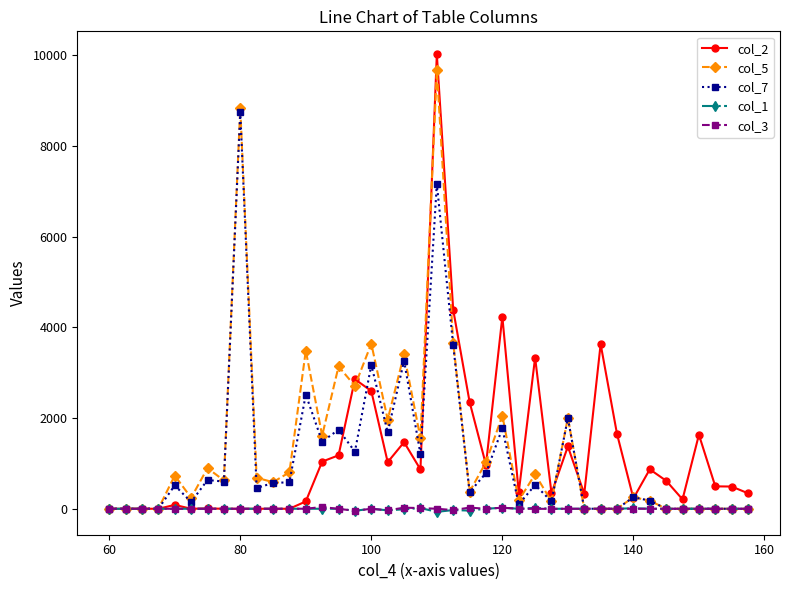

True or false: col_2 has more than 1 interior local peaks.

True